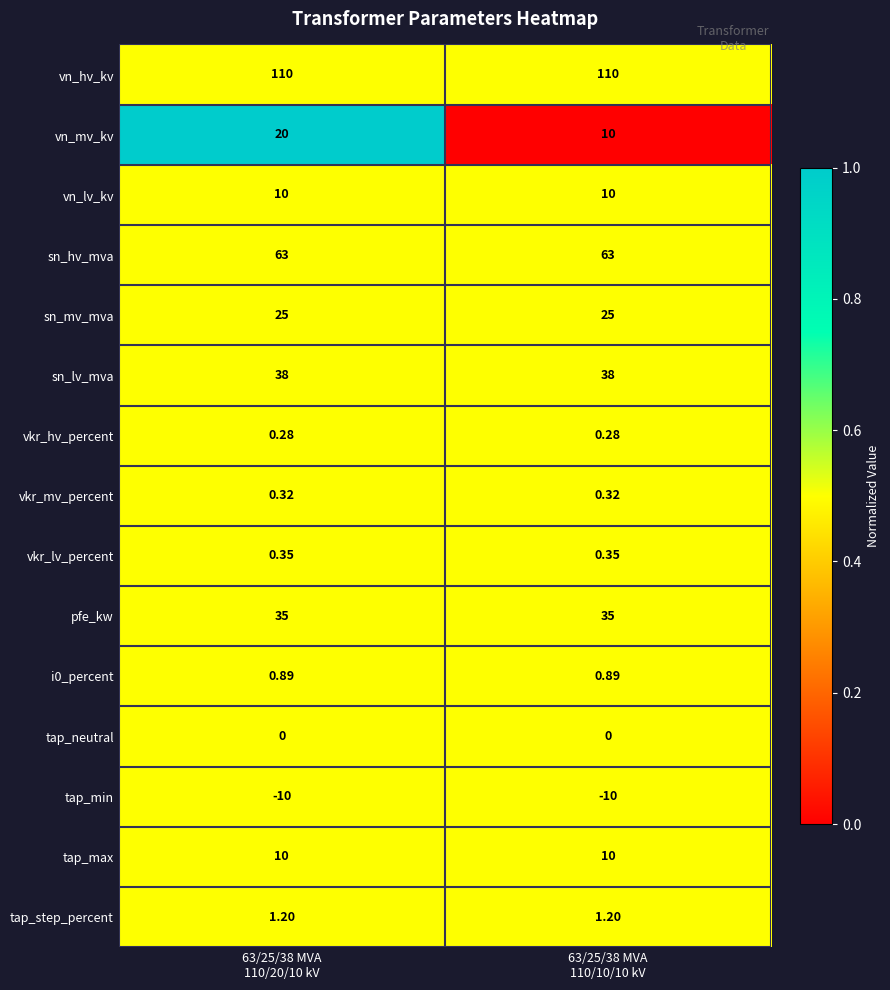

At which category is the sum across all series the highest?

63/25/38 MVA
110/20/10 kV